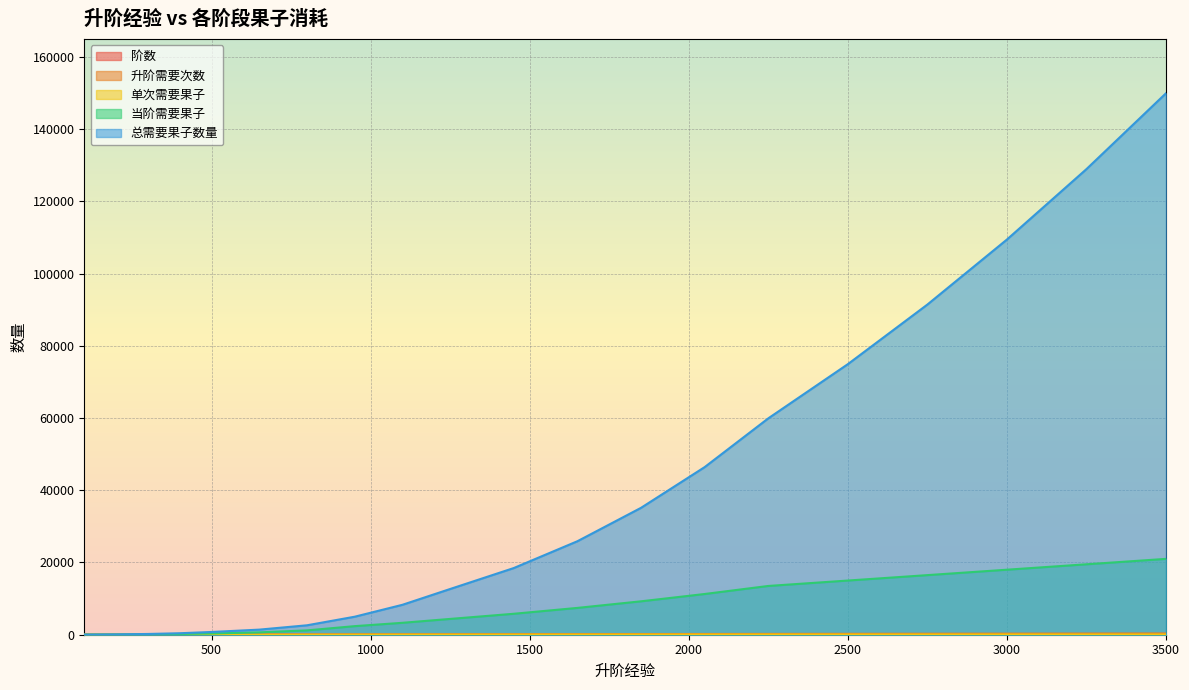

How many lines are shown in the chart?

5